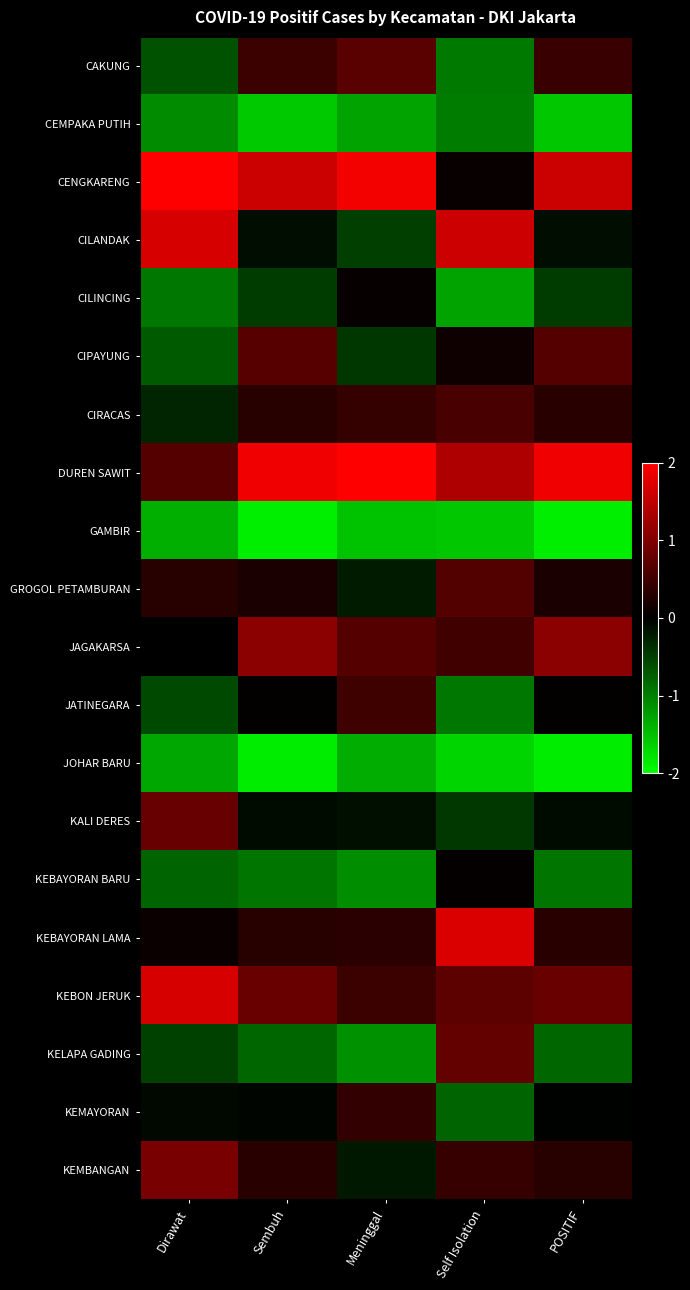

Rank the series by their maximum value, from lowest to highest.

GAMBIR, JOHAR BARU, CEMPAKA PUTIH, KEBAYORAN BARU, CILINCING, KEMAYORAN, JATINEGARA, CIRACAS, GROGOL PETAMBURAN, CIPAYUNG, CAKUNG, KELAPA GADING, KALI DERES, KEMBANGAN, JAGAKARSA, CILANDAK, KEBON JERUK, KEBAYORAN LAMA, CENGKARENG, DUREN SAWIT